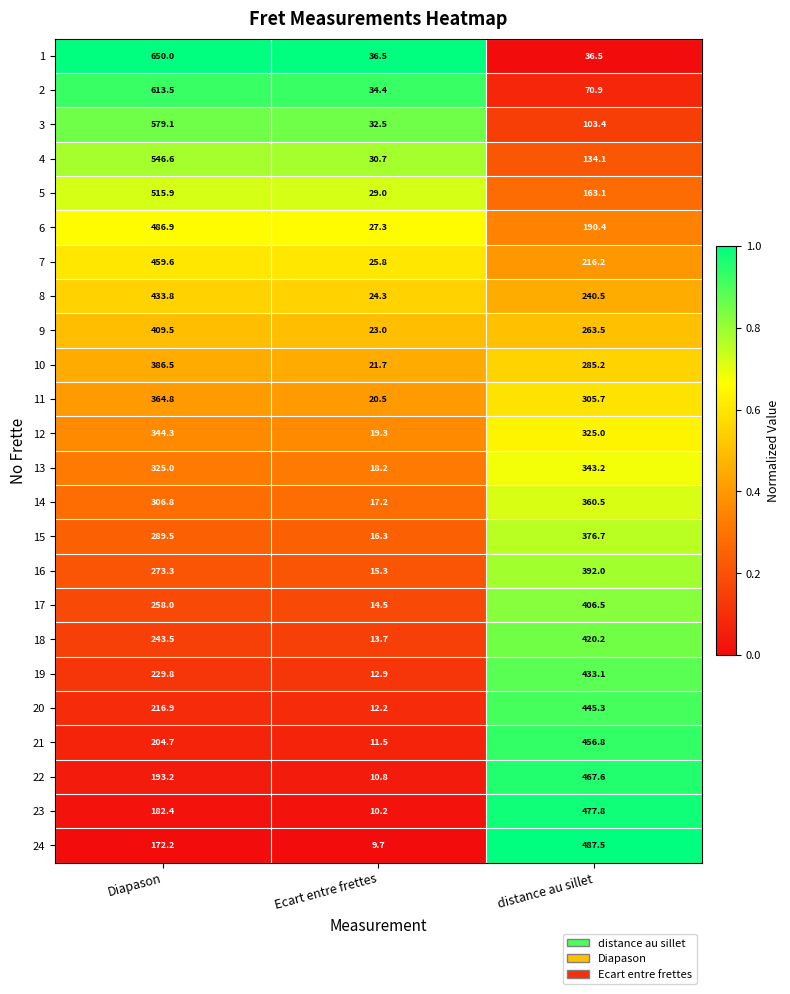

At which label is 16 closest to 203?

Diapason